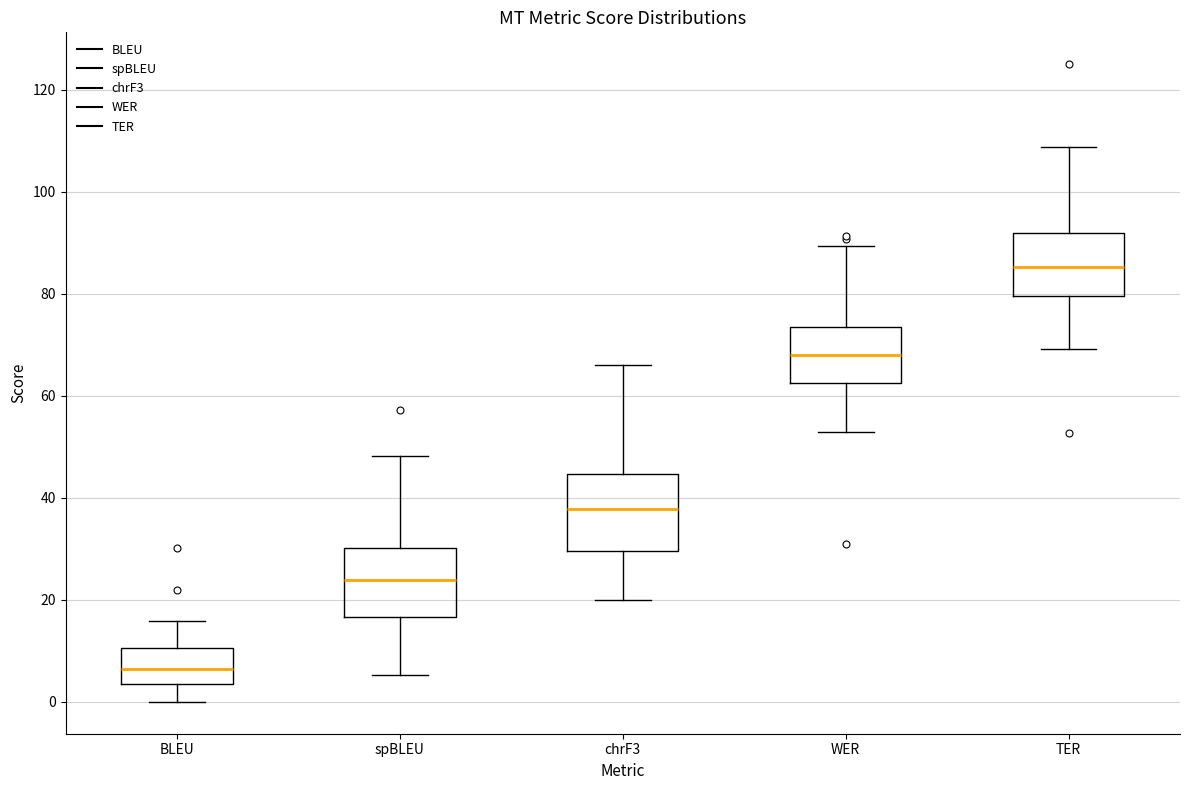

Which box has the highest median line?

TER